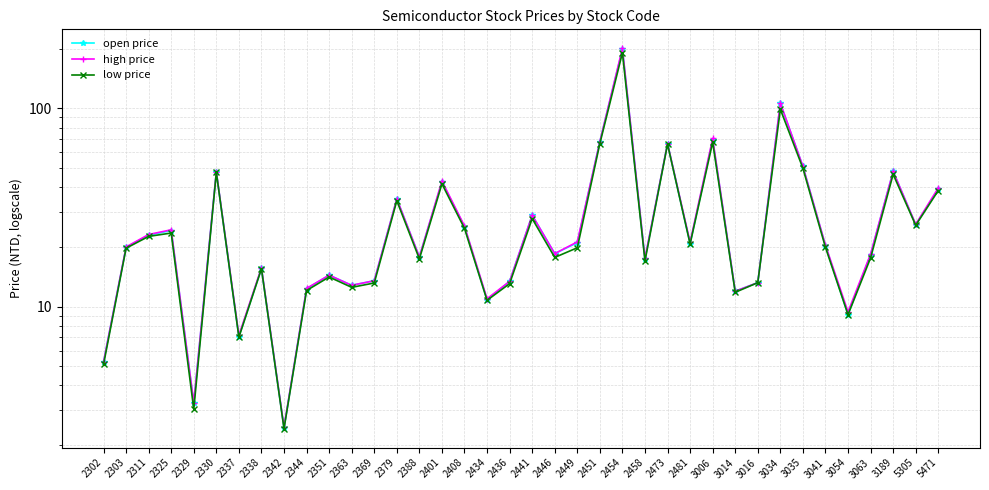

True or false: low price and open price intersect in this chart.

False